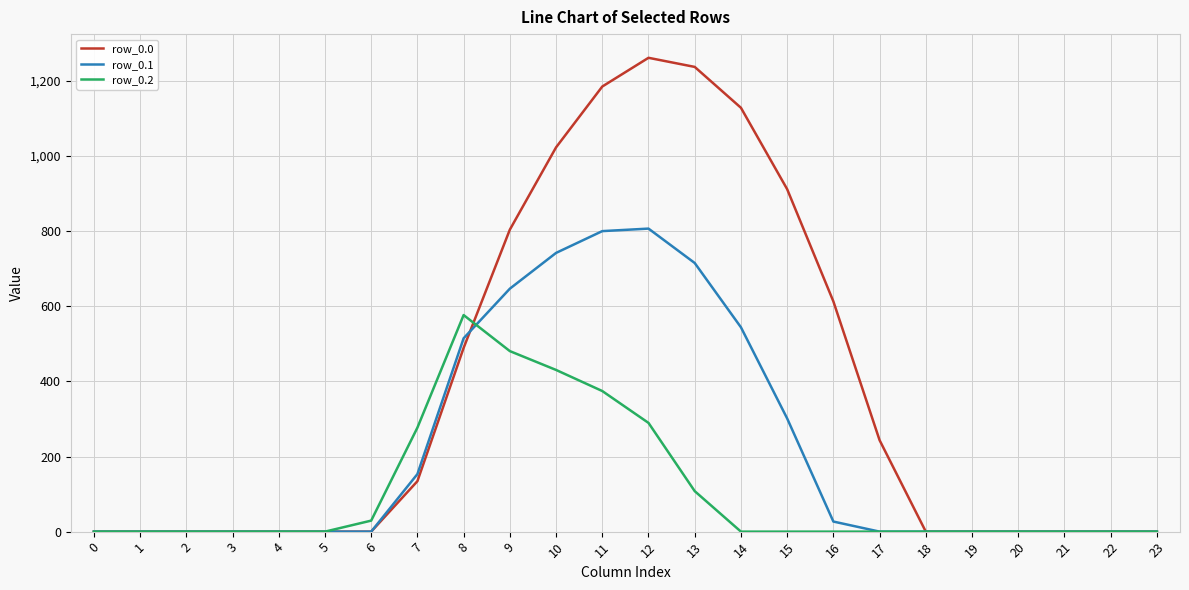

List the series in order of their overall mean, highest first.

row_0.0, row_0.1, row_0.2